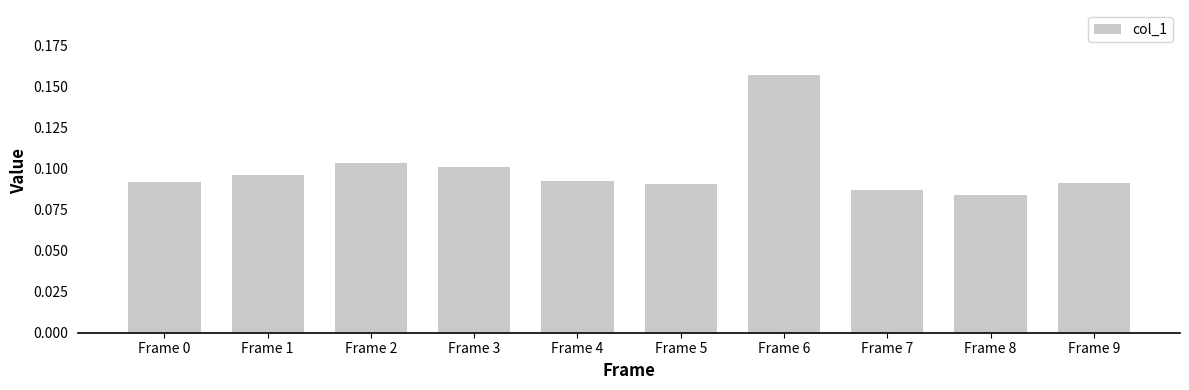

What is the sum of all values?

1.0